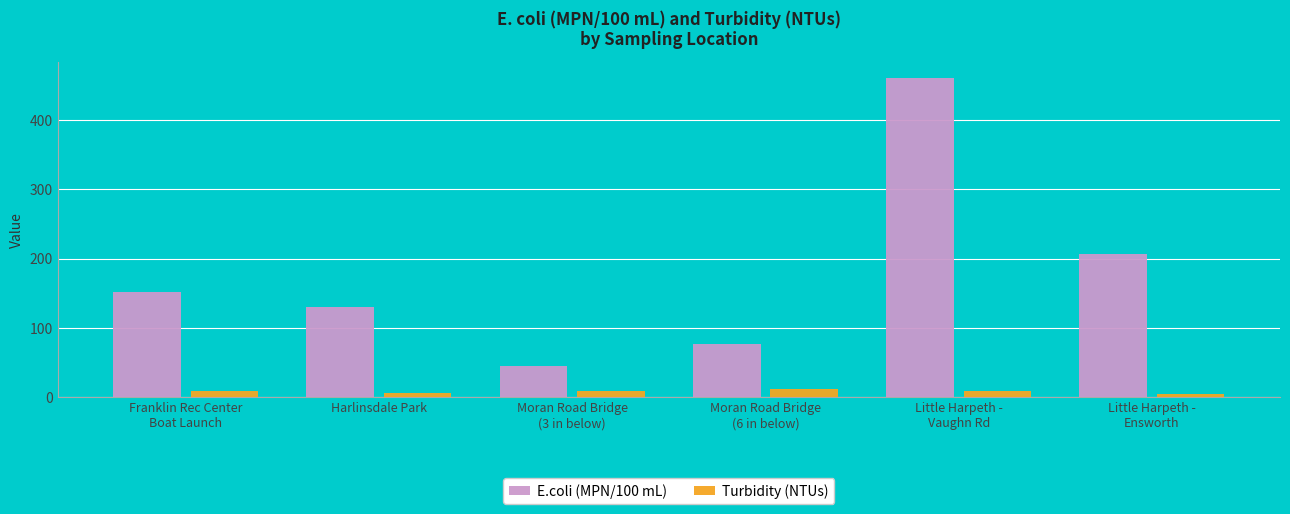

What is the maximum value for E.coli (MPN/100 mL)?

461.1